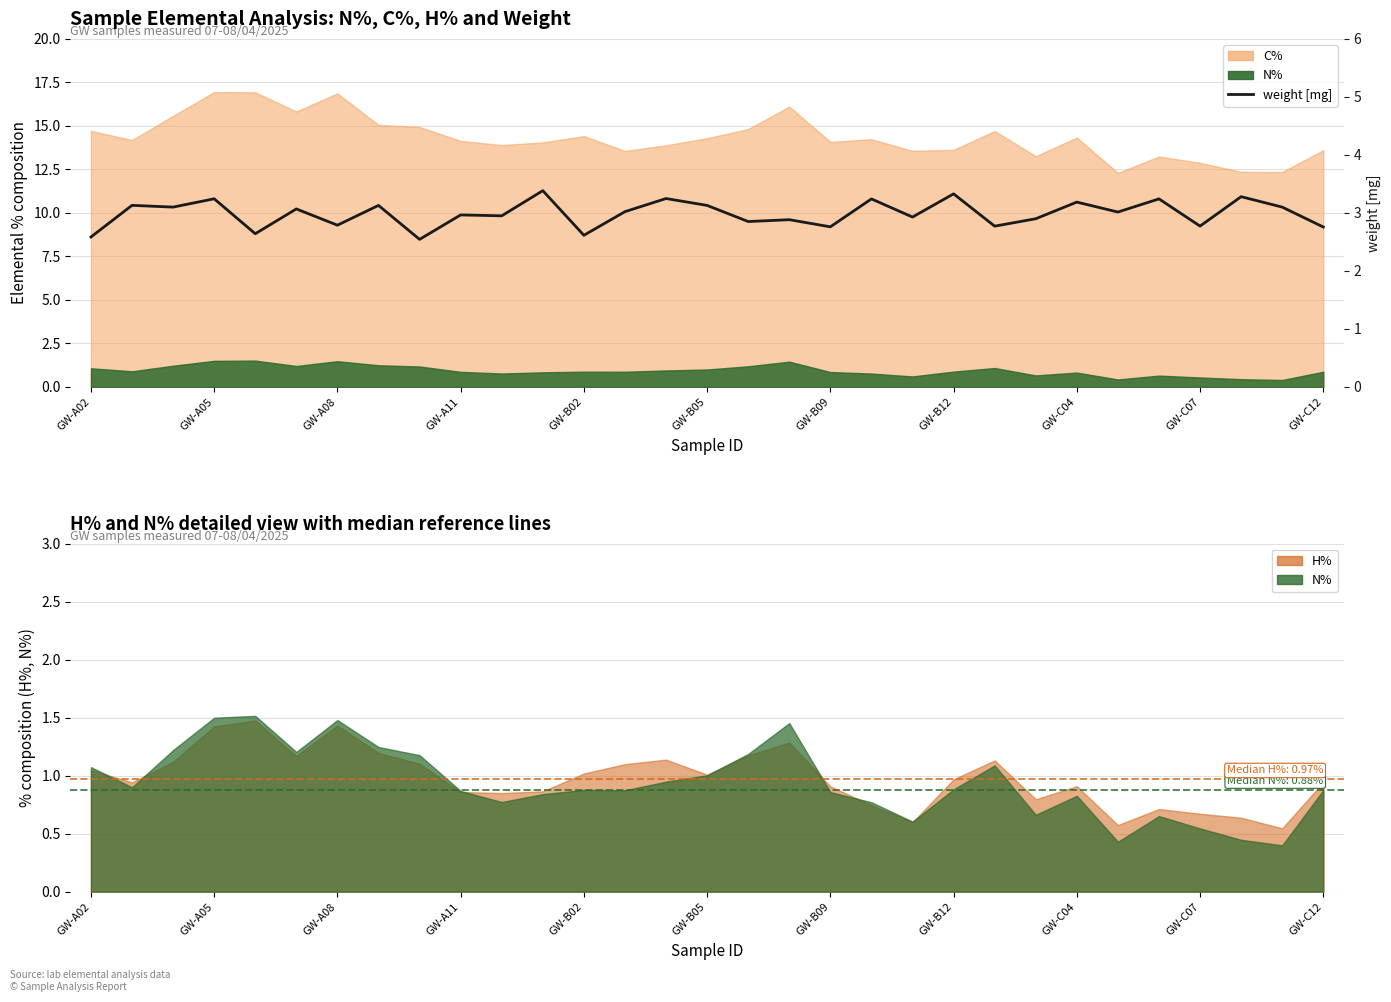

What is the difference between the values at 21 and GW-A08?

0.2